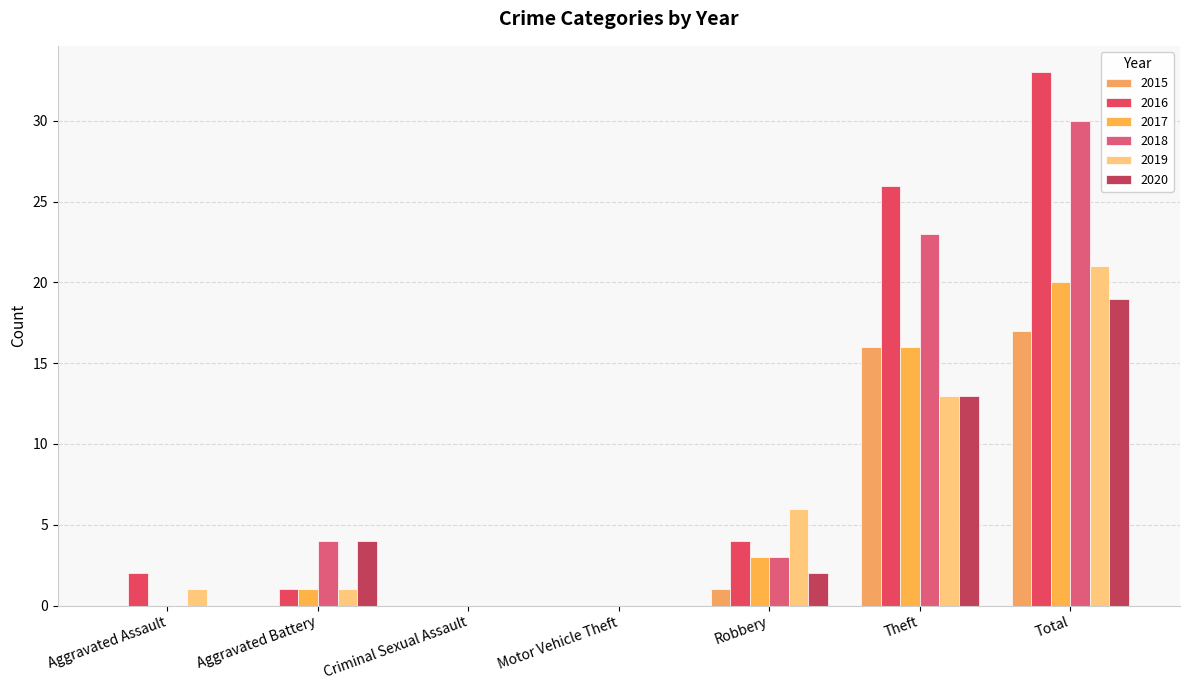

True or false: 2020 has a value of 0 at Aggravated Assault.

True